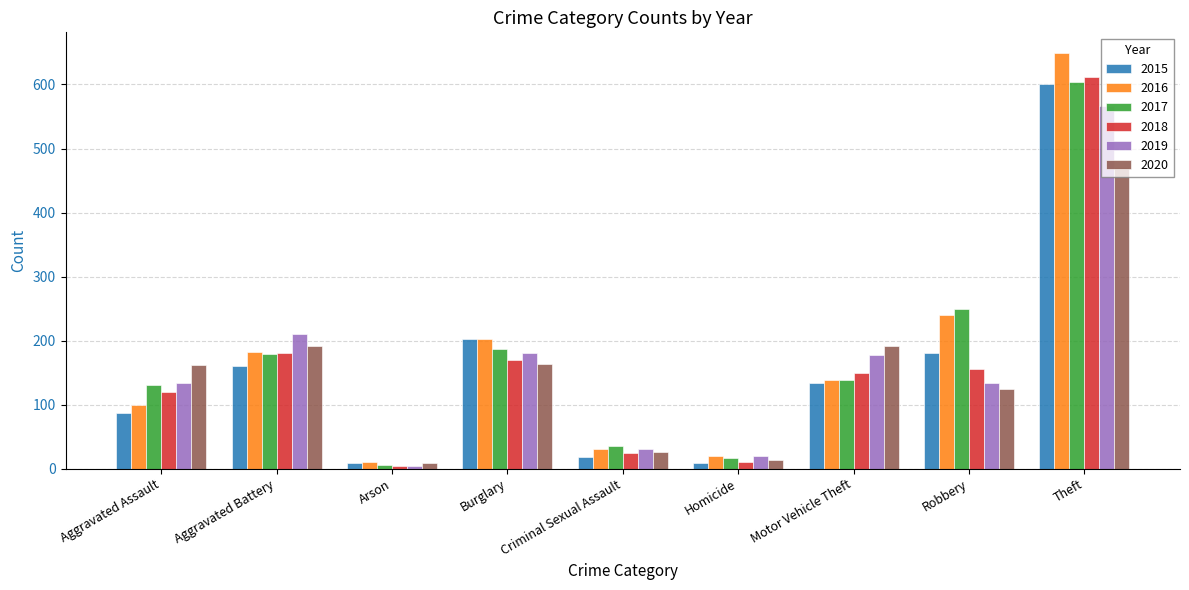

What is the lowest value of the 2016 series?

11